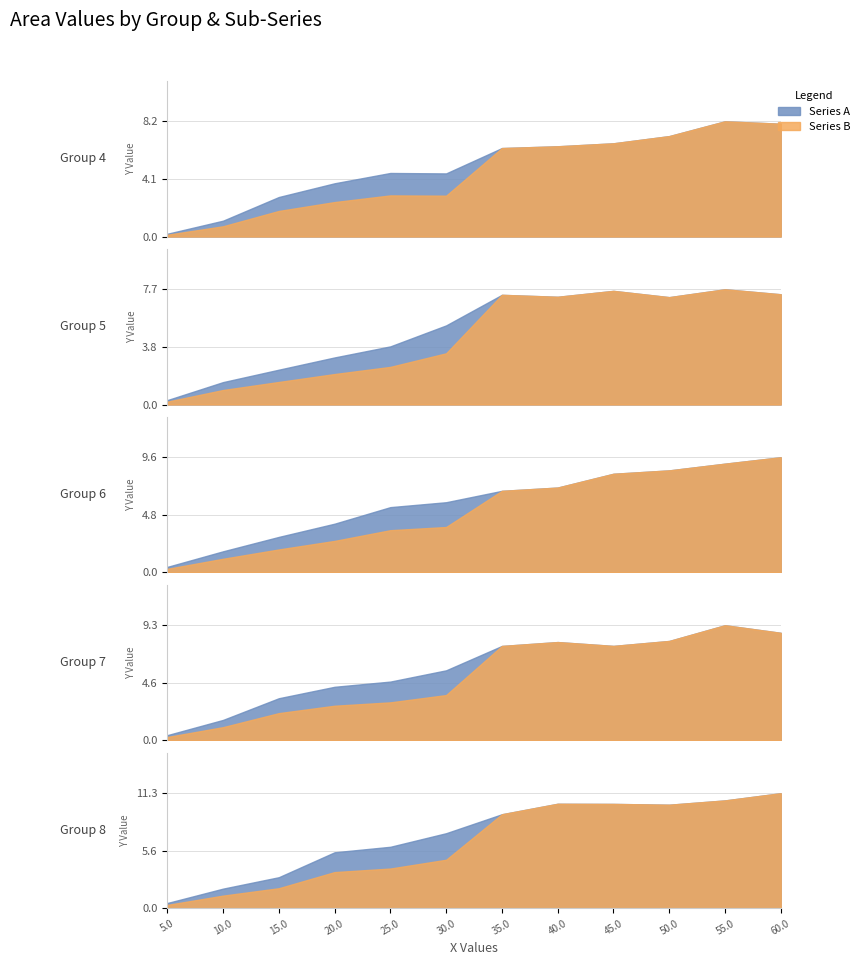

What position from the left is 10.0?

2